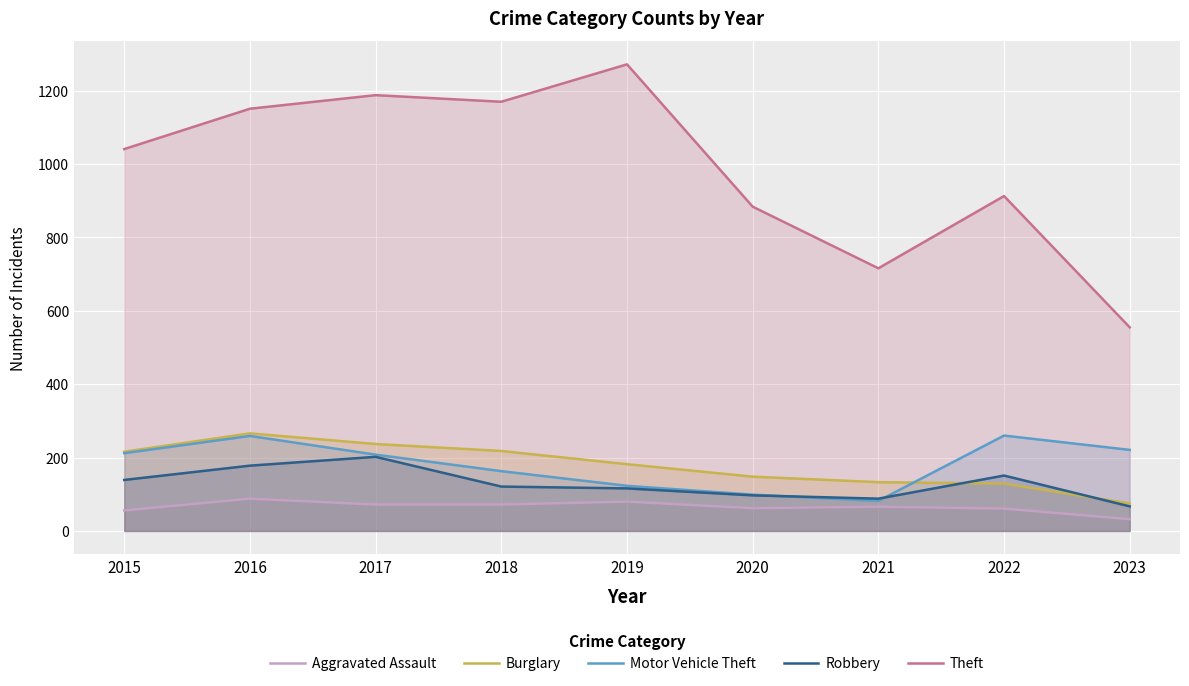

Reading left to right, list all the values displayed in this chart.

Aggravated Assault: 2015=56	2016=88	2017=72	2018=72	2019=80	2020=62	2021=66	2022=61	2023=32
Burglary: 2015=216	2016=266	2017=237	2018=218	2019=182	2020=148	2021=133	2022=129	2023=75
Motor Vehicle Theft: 2015=212	2016=259	2017=208	2018=163	2019=123	2020=99	2021=82	2022=260	2023=221
Robbery: 2015=139	2016=178	2017=202	2018=121	2019=116	2020=97	2021=88	2022=151	2023=67
Theft: 2015=1041	2016=1151	2017=1188	2018=1170	2019=1272	2020=884	2021=716	2022=913	2023=555